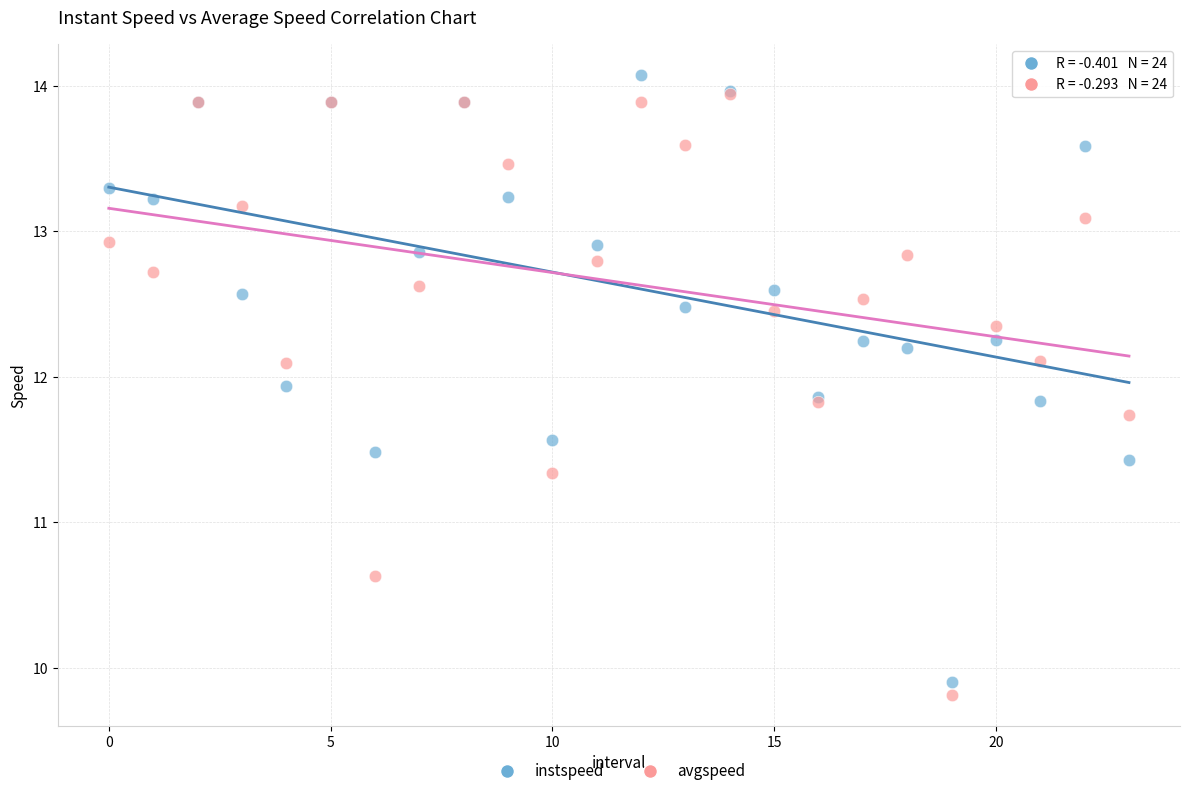

Which series contains the highest Y value?

instspeed